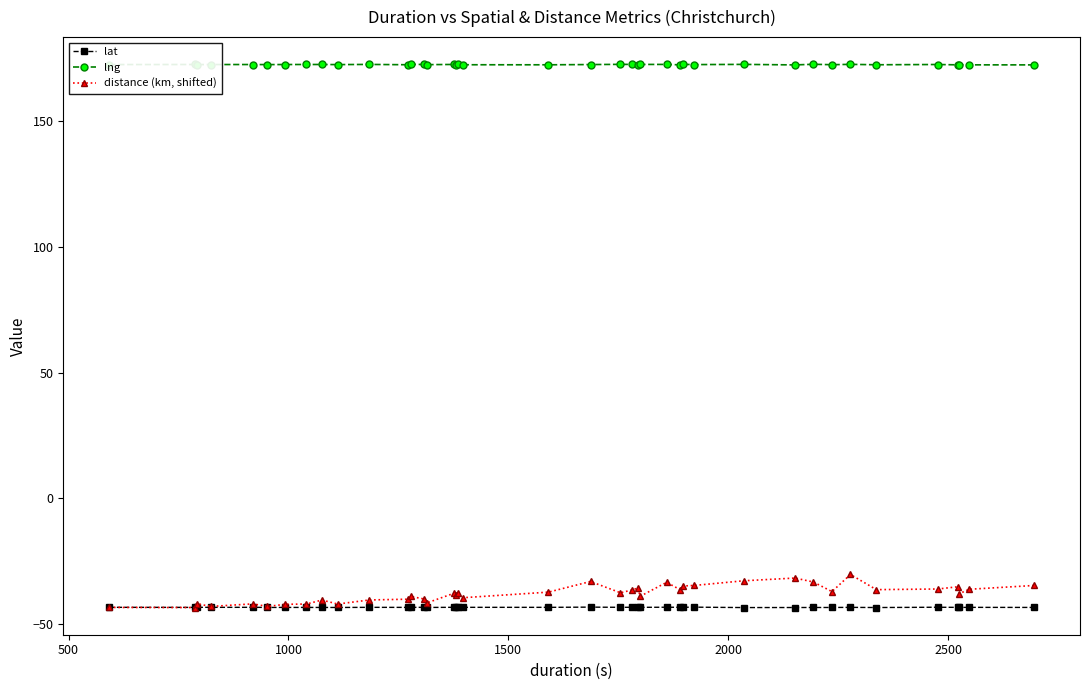

What is the value of the lng point at the 14th from the left?

172.7